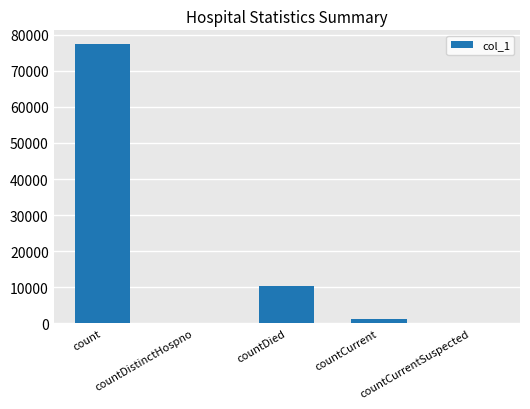

What is the greatest value displayed?

77360